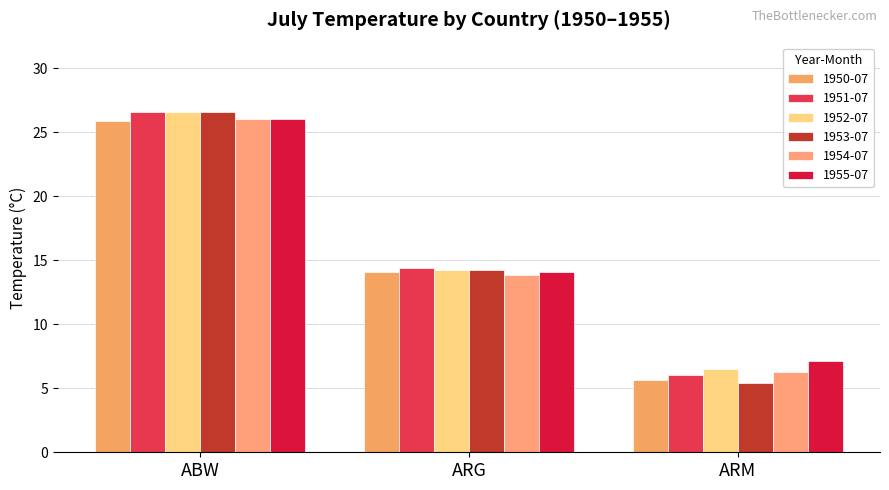

Between ABW and ARG, which is larger?

ABW